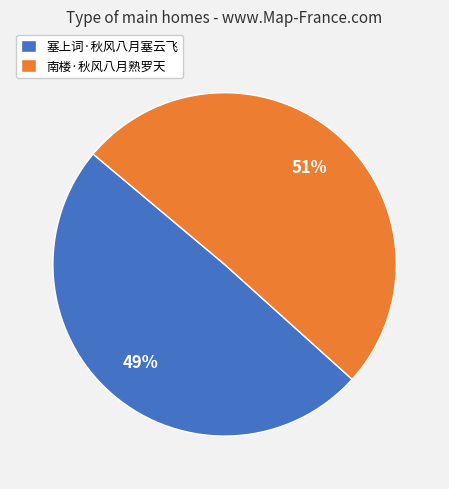

How many slices are in this pie chart?

2